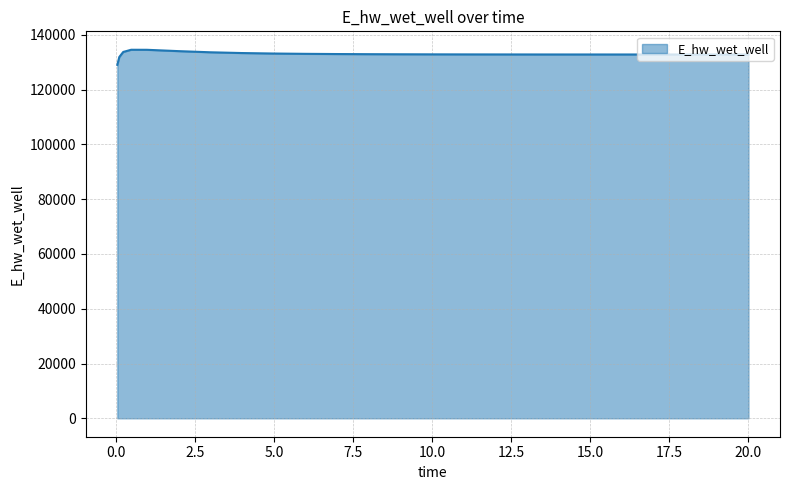

What is the maximum value shown in the chart?

134537.8